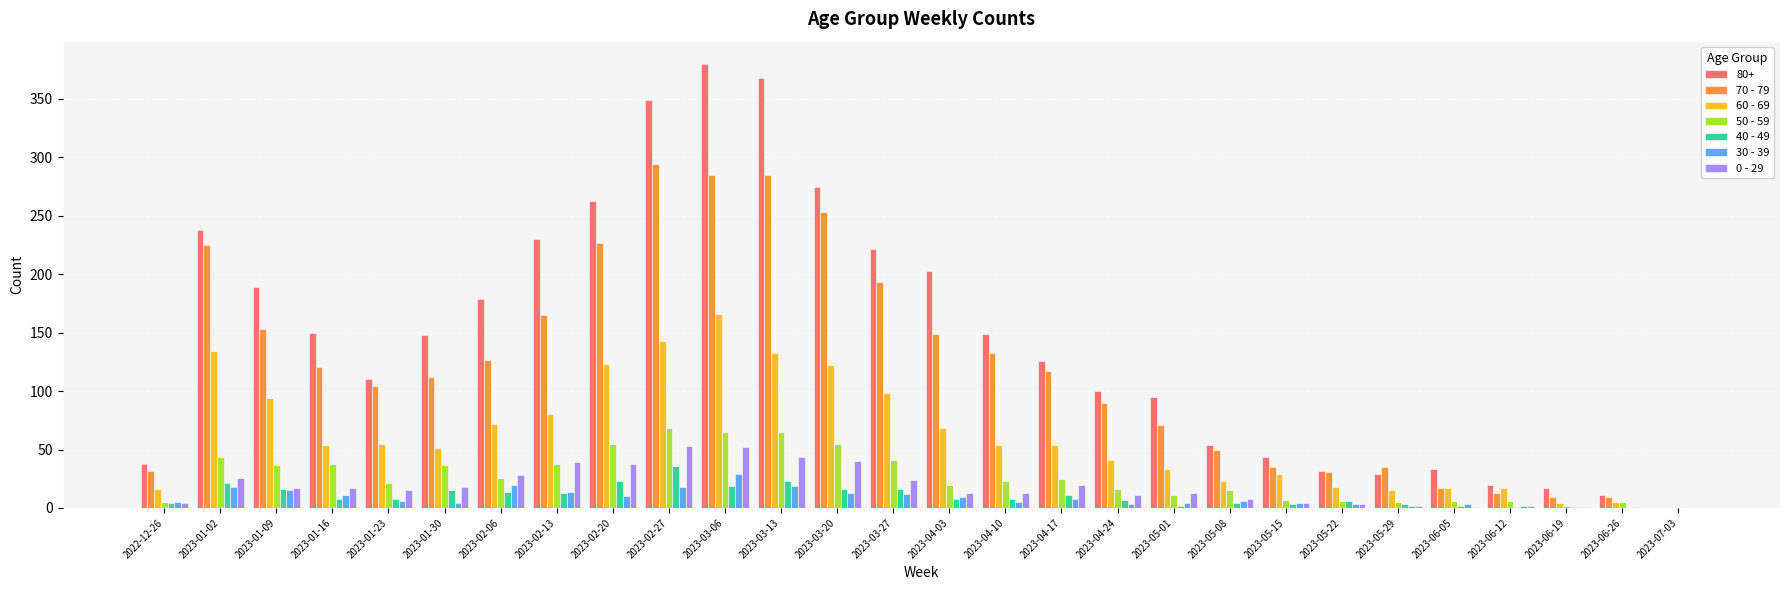

How many positive values does the 80+ series have?

27